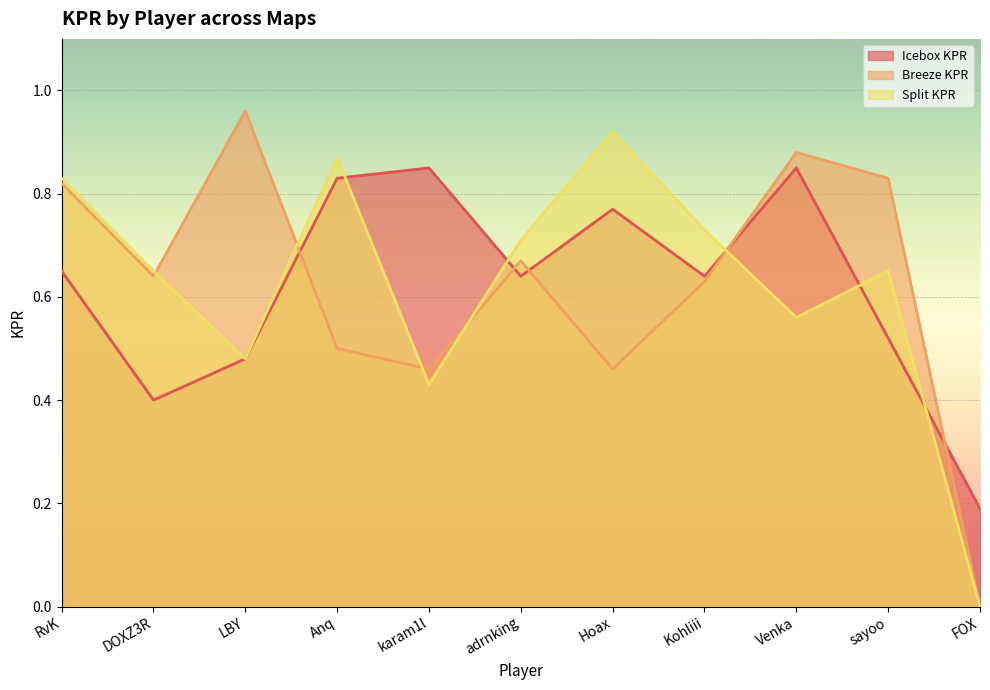

Is the value of Breeze KPR at Hoax greater than the value of Split KPR at Kohliii?

No